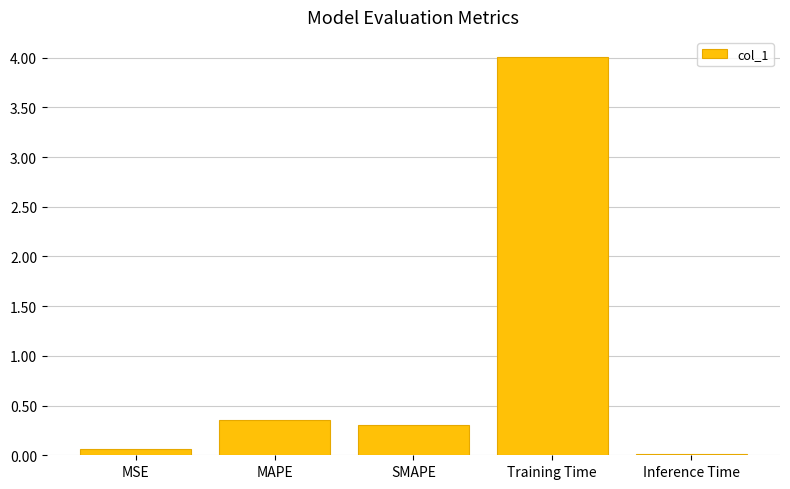

The chart shows a value of 0.1 at MSE. True or false?

True